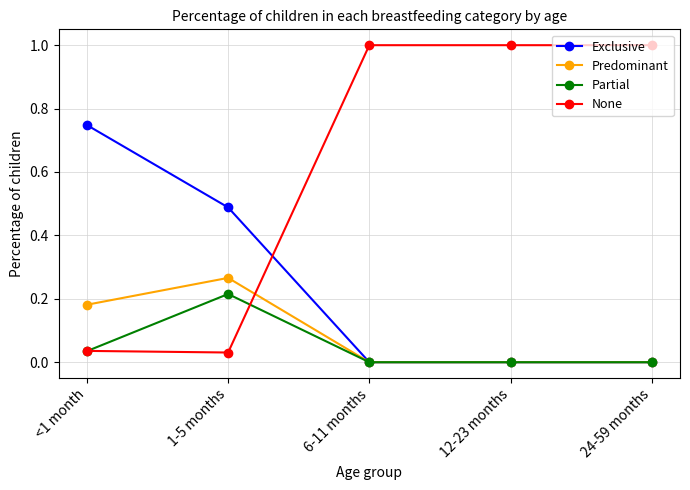

Count the Predominant values in the range 0 to 1.

5